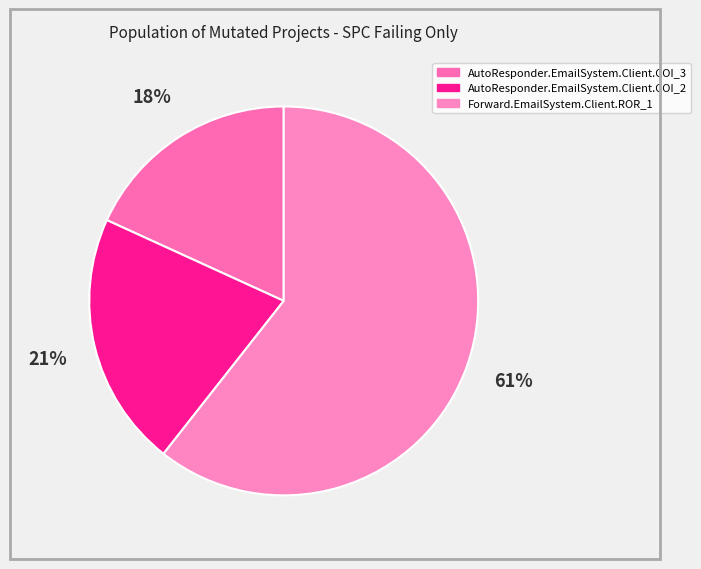

Is there a majority slice in this chart?

Yes